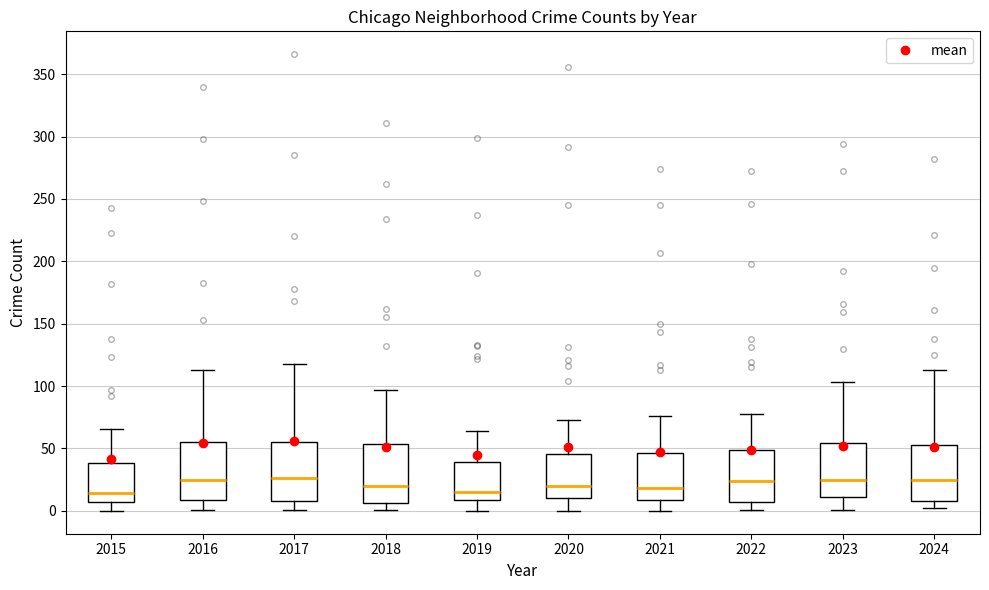

Reading left to right, read every box against the y-axis: the position of its median line, the range the box covers, and the ends of its whiskers. The values are not printed on the chart, so give them approximately, as read against the axis.

2015: median 15, box 5 to 40, whiskers 0 to 65
2016: median 25, box 10 to 55, whiskers 0 to 115
2017: median 25, box 10 to 55, whiskers 0 to 120
2018: median 20, box 5 to 55, whiskers 0 to 95
2019: median 15, box 10 to 40, whiskers 0 to 65
2020: median 20, box 10 to 45, whiskers 0 to 75
2021: median 20, box 10 to 45, whiskers 0 to 75
2022: median 25, box 5 to 50, whiskers 0 to 80
2023: median 25, box 10 to 55, whiskers 0 to 105
2024: median 25, box 10 to 55, whiskers 0 to 115